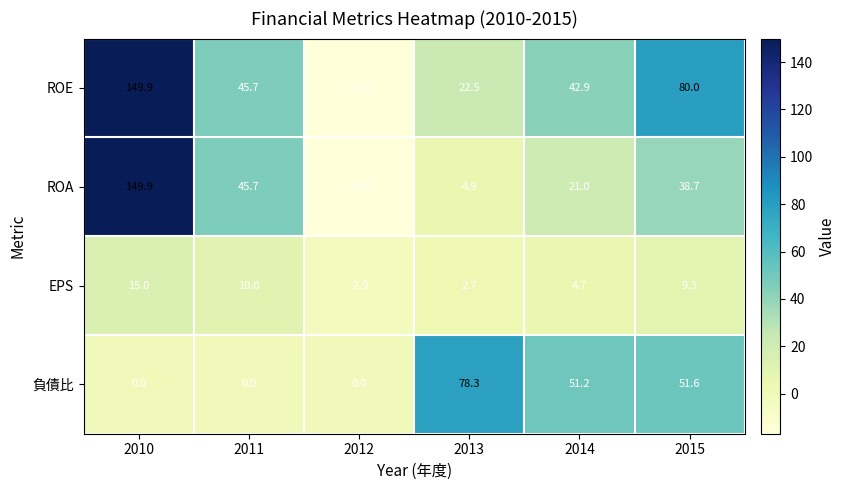

Where is 負債比 nearest to the value 39?

2014